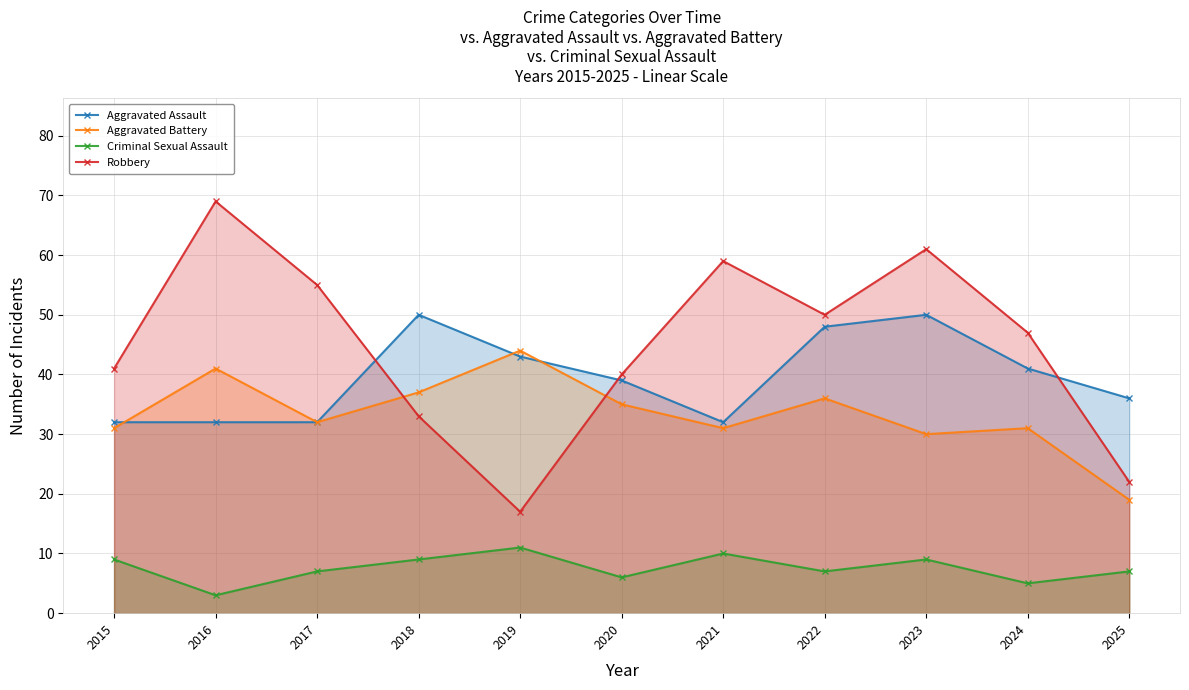

Which series has the largest range (max minus min)?

Robbery